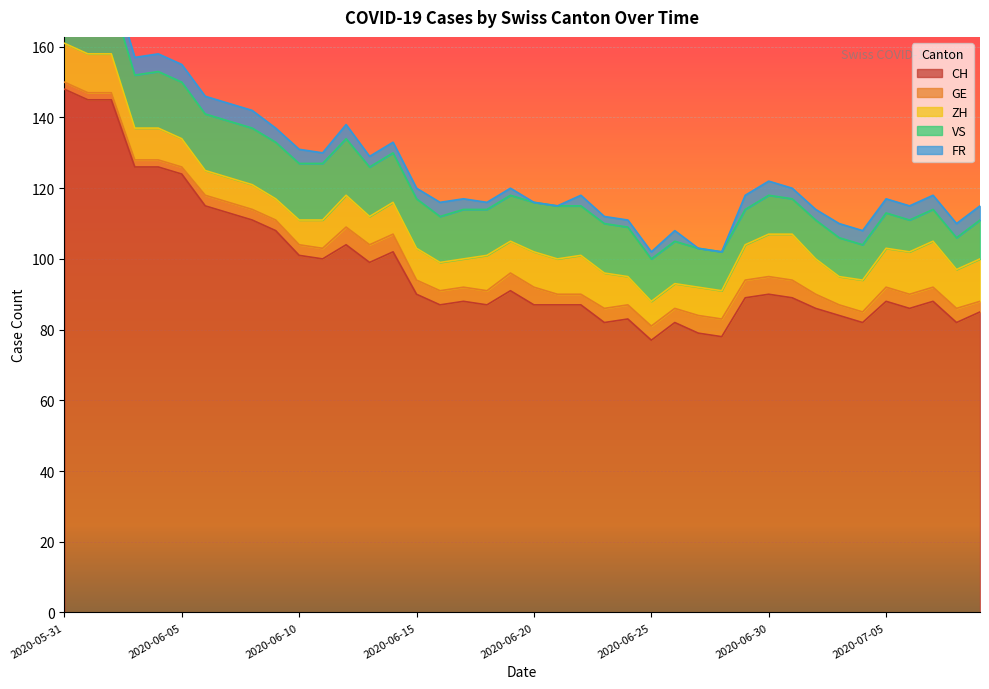

Where is the first local maximum for FR?

2020-06-12